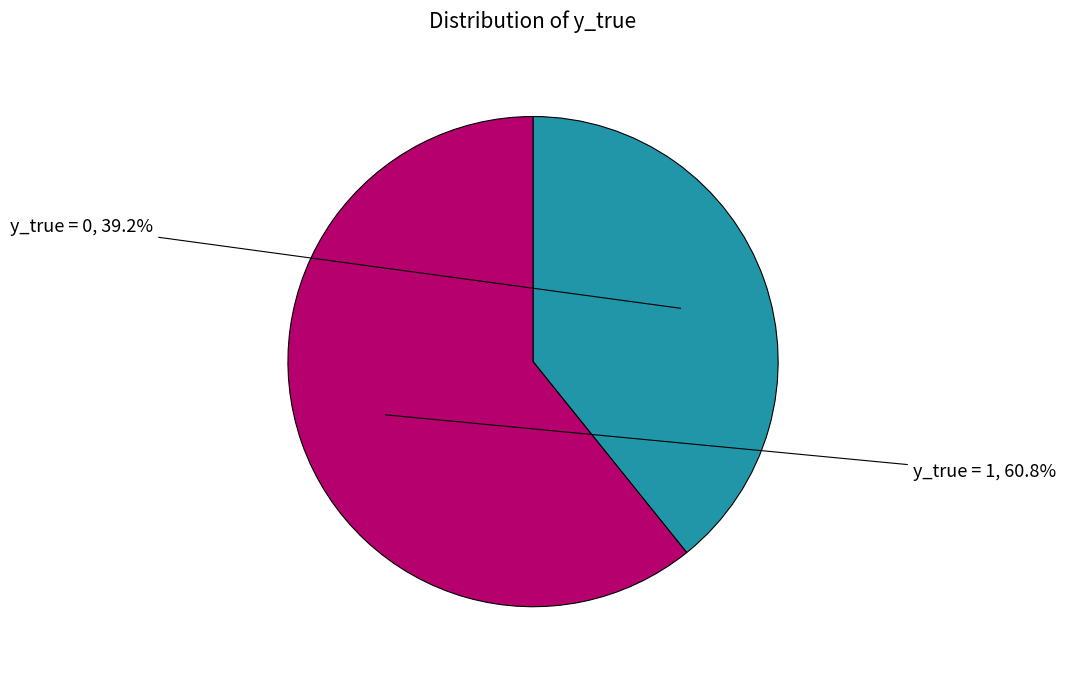

Does any single category account for the majority?

Yes